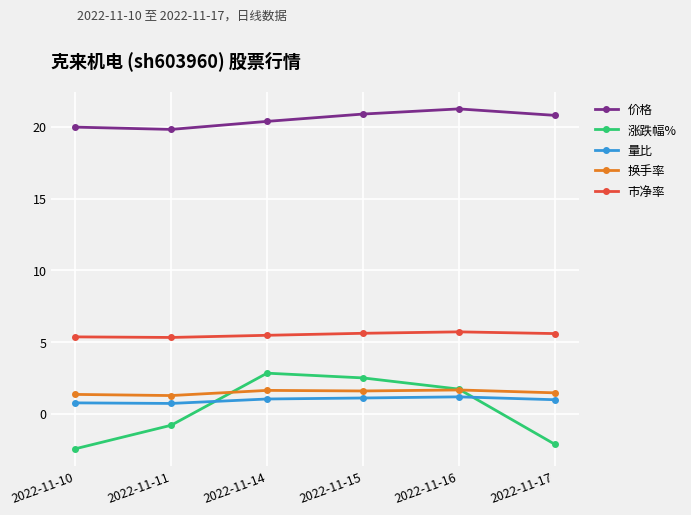

The 价格 series shows 20.9 at 2022-11-15. True or false?

True